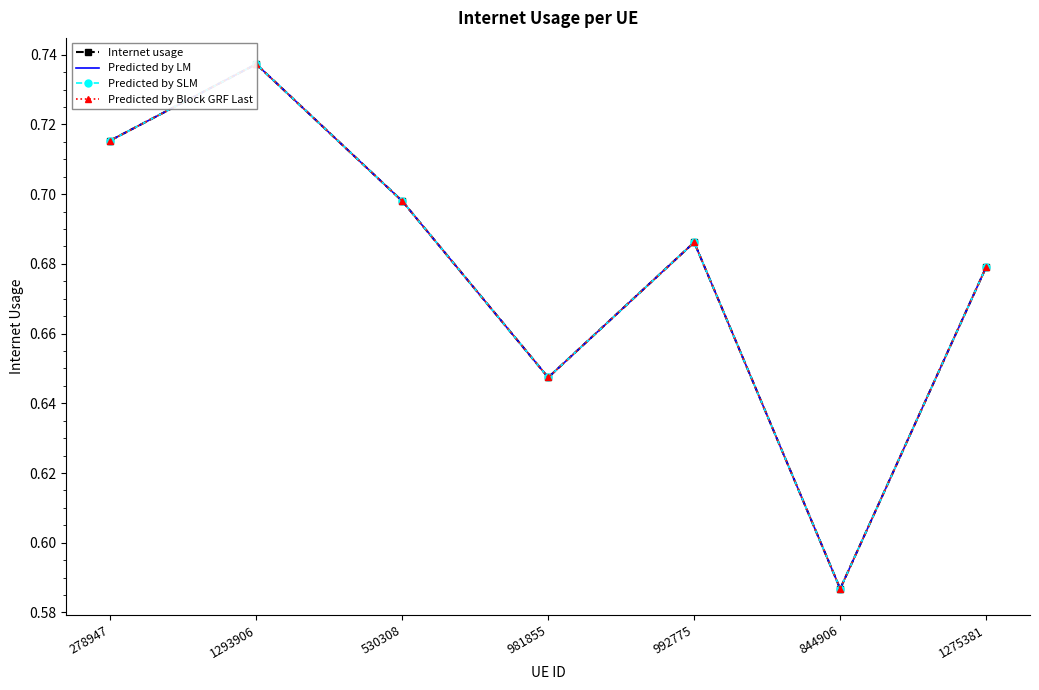

What position from the left is 844906?

6